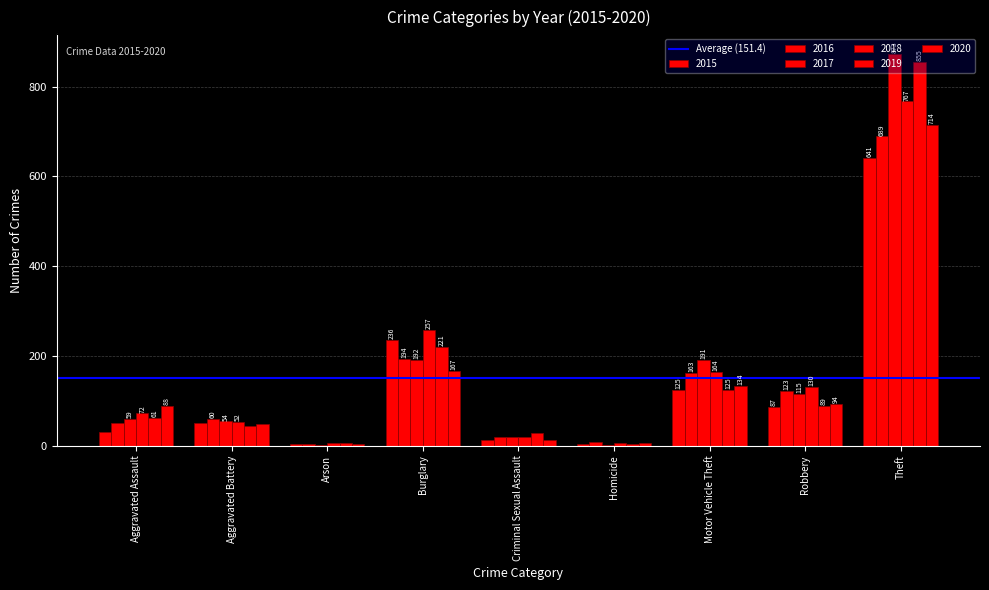

Reading right to left, transcribe all the data shown in this chart.

2015: Theft=641	Robbery=87	Motor Vehicle Theft=125	Homicide=4	Criminal Sexual Assault=13	Burglary=236	Arson=3	Aggravated Battery=50	Aggravated Assault=31
2016: Theft=689	Robbery=123	Motor Vehicle Theft=163	Homicide=8	Criminal Sexual Assault=19	Burglary=194	Arson=3	Aggravated Battery=60	Aggravated Assault=50
2017: Theft=873	Robbery=115	Motor Vehicle Theft=191	Homicide=2	Criminal Sexual Assault=19	Burglary=192	Arson=1	Aggravated Battery=54	Aggravated Assault=59
2018: Theft=767	Robbery=130	Motor Vehicle Theft=164	Homicide=5	Criminal Sexual Assault=19	Burglary=257	Arson=6	Aggravated Battery=52	Aggravated Assault=72
2019: Theft=855	Robbery=89	Motor Vehicle Theft=125	Homicide=3	Criminal Sexual Assault=29	Burglary=221	Arson=5	Aggravated Battery=45	Aggravated Assault=61
2020: Theft=714	Robbery=94	Motor Vehicle Theft=134	Homicide=6	Criminal Sexual Assault=13	Burglary=167	Arson=4	Aggravated Battery=48	Aggravated Assault=88